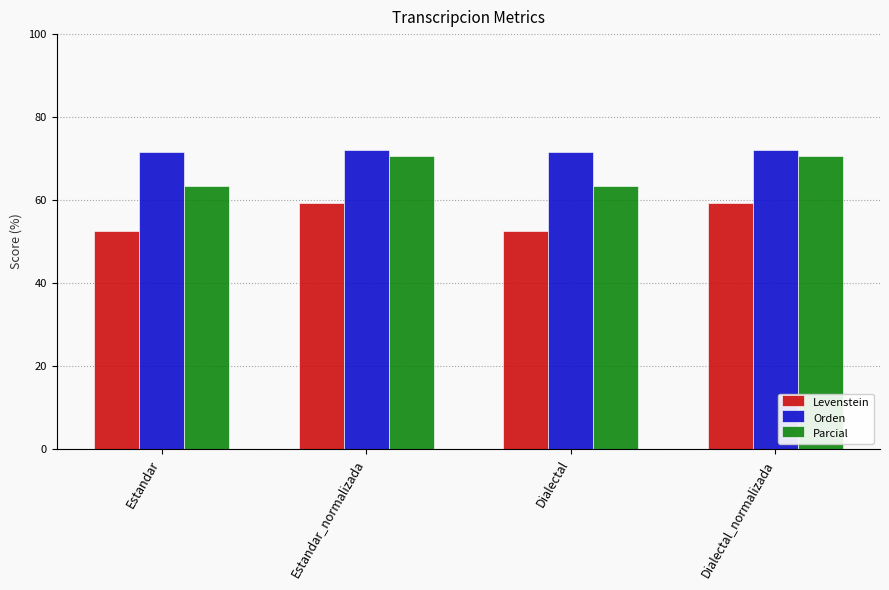

Which series has the widest spread of values?

Parcial